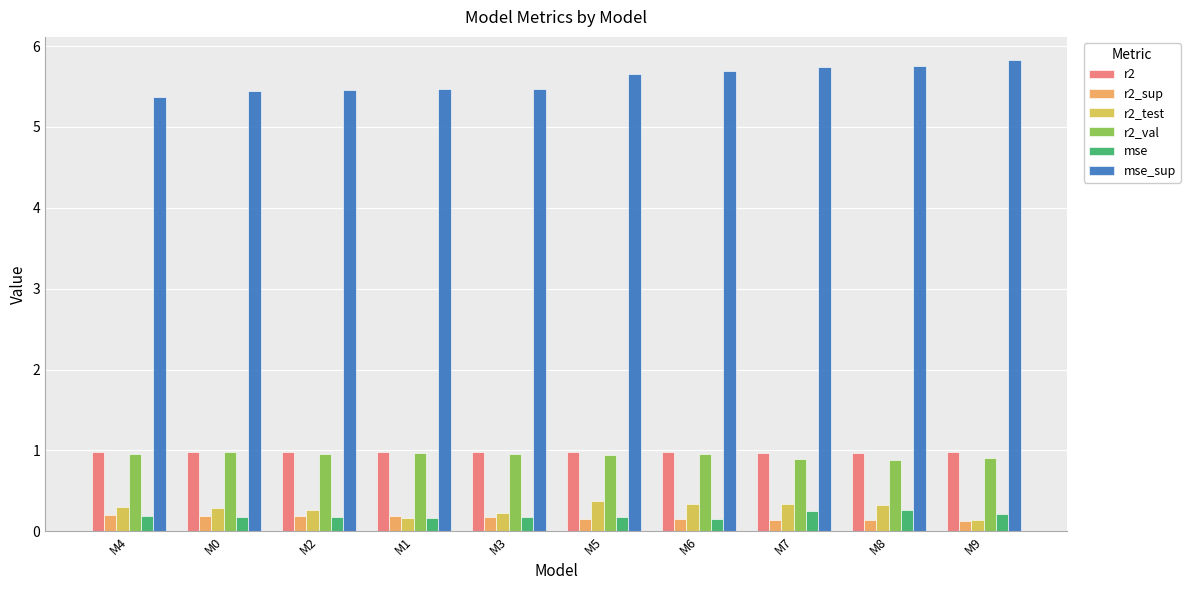

Which category has the highest value across all series?

M9